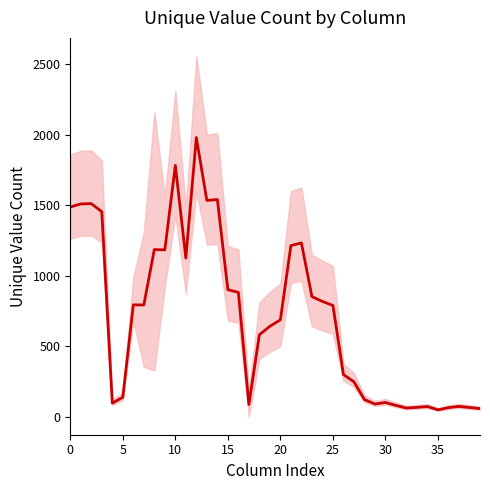

What is the smallest value displayed?

48.6